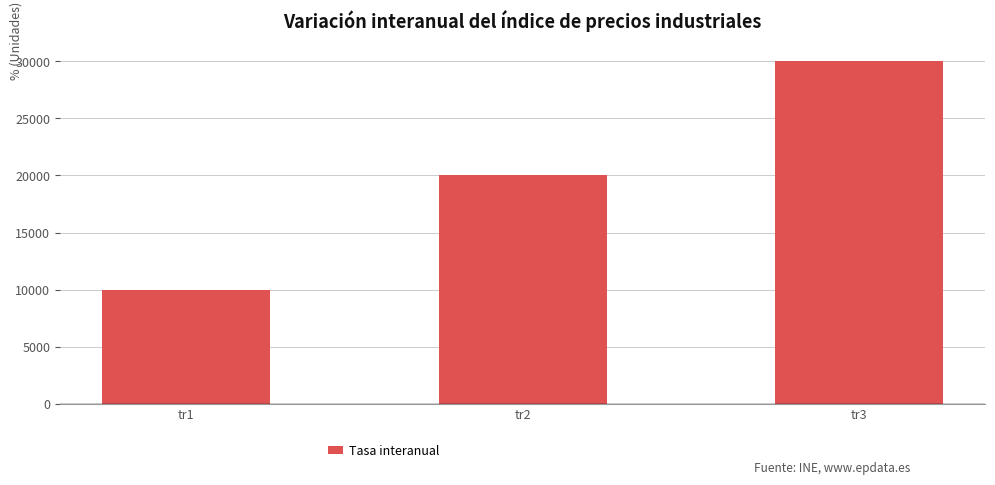

Read the value at tr3, to the nearest 100.

30000